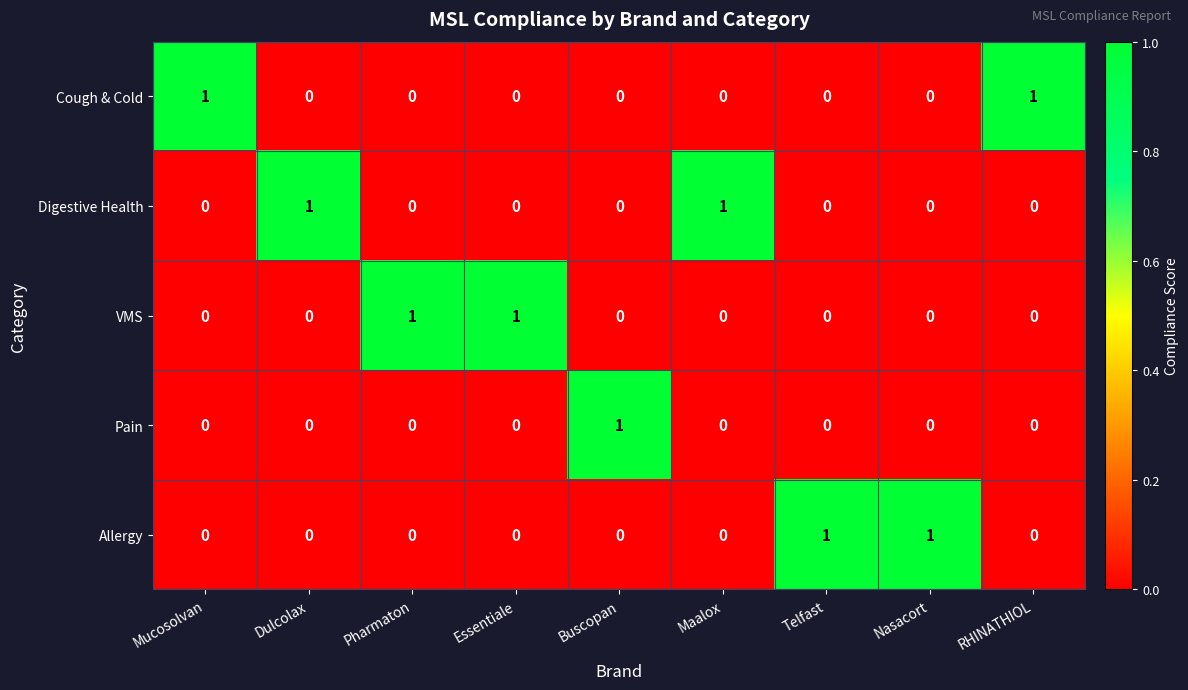

How many data points does each series have?

9